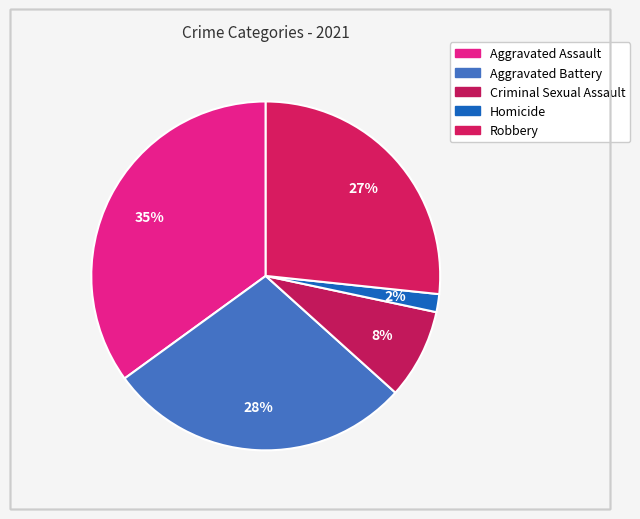

To the nearest percent, what portion does Homicide represent?

2%